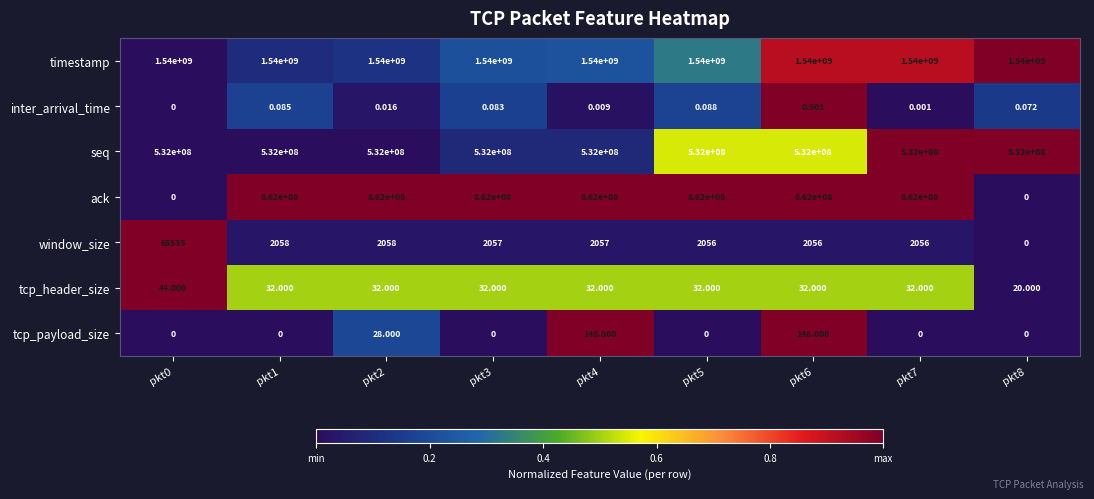

How many series are shown in this chart?

7